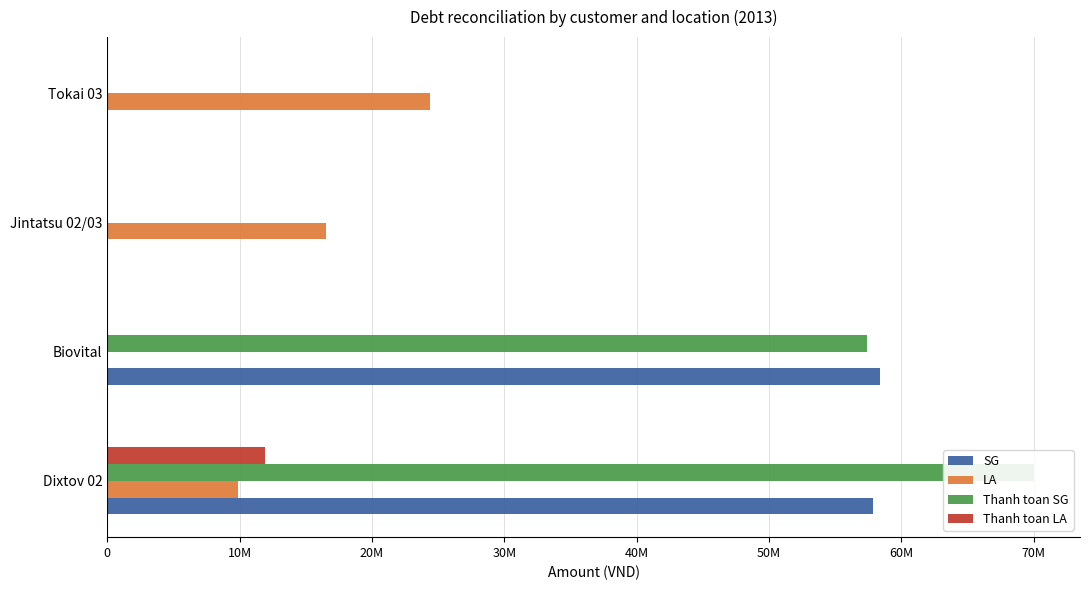

What is the maximum value for Thanh toan SG?

70000000